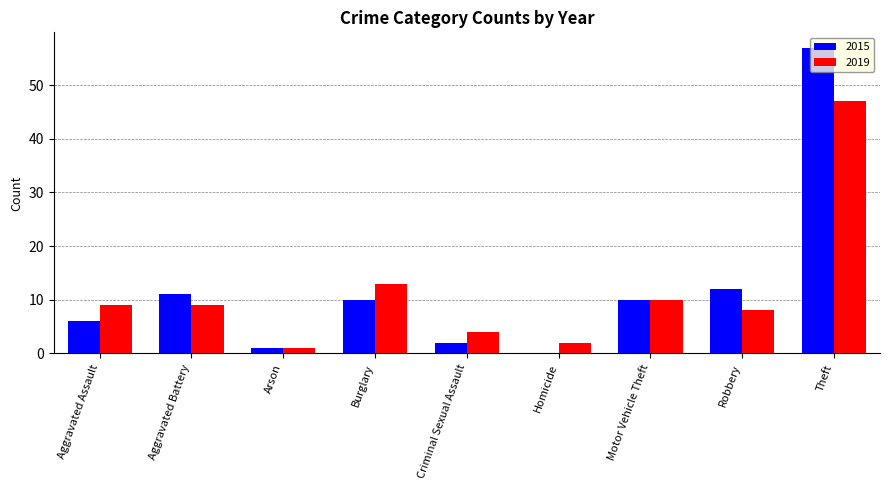

Are the bars horizontal?

No